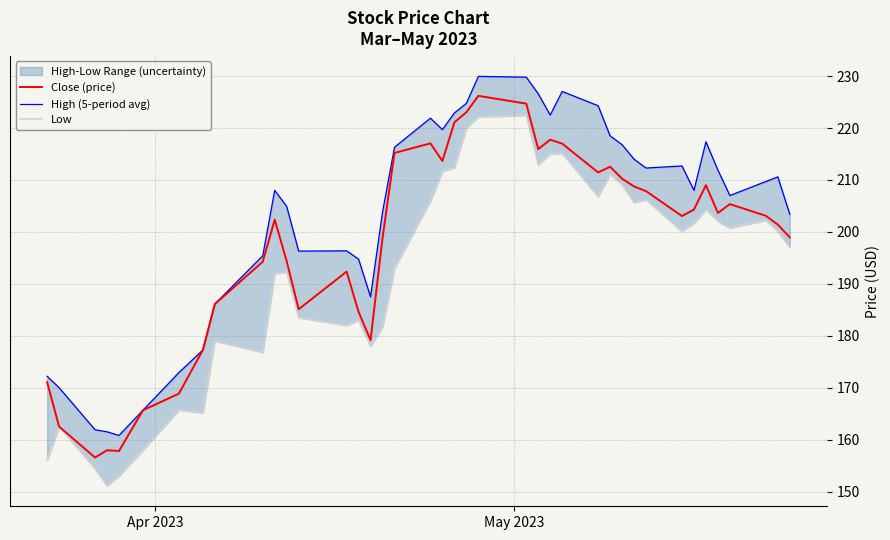

What is the maximum value shown in the chart?

229.9